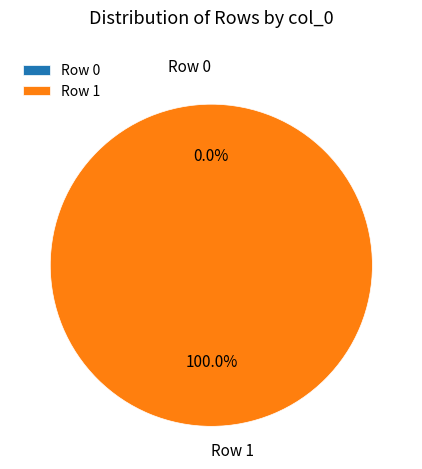

Rank the categories by value from highest to lowest.

Row 1, Row 0